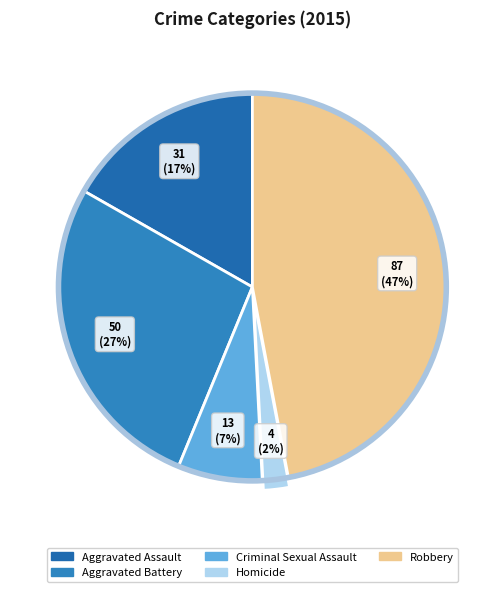

Rank the categories by value from highest to lowest.

Robbery, Aggravated Battery, Aggravated Assault, Criminal Sexual Assault, Homicide